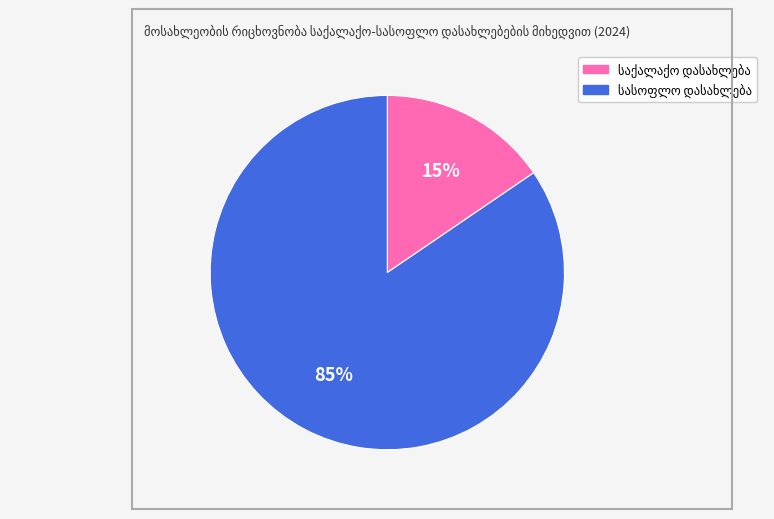

Does any single category account for the majority?

Yes